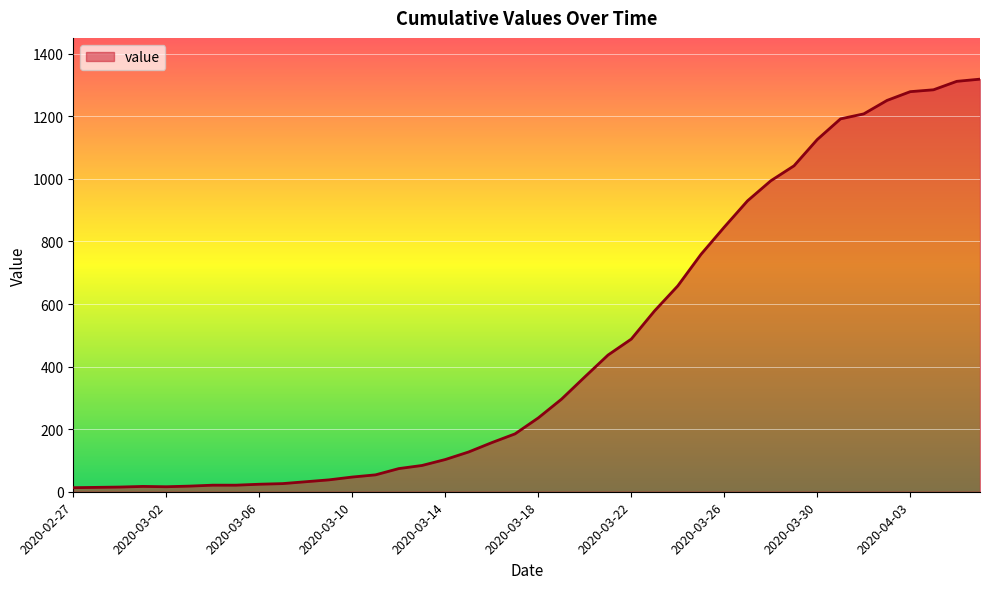

What is the difference between the maximum and minimum values?

1306